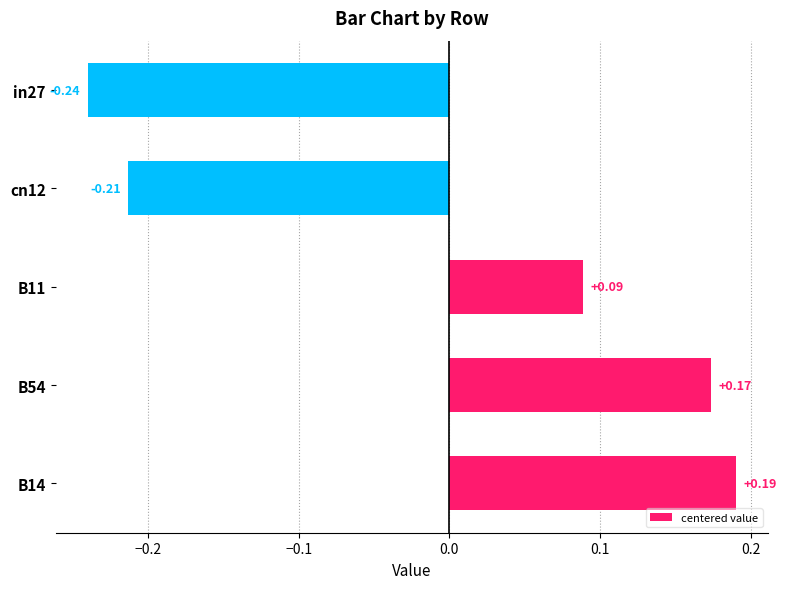

Rank the categories by value from lowest to highest.

in27, cn12, B11, B54, B14